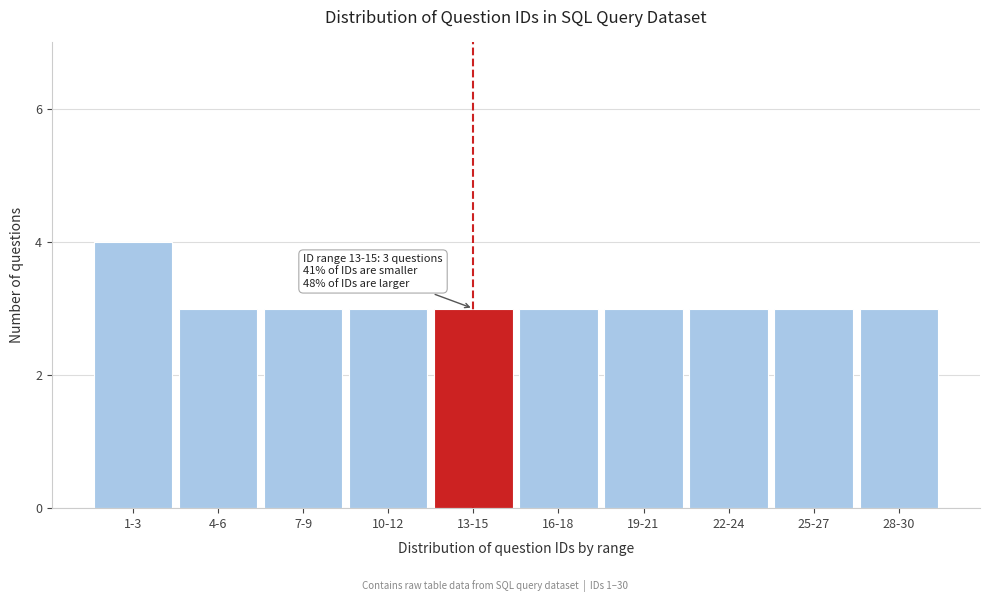

Reading left to right, transcribe all the data shown in this chart.

1-3=4	4-6=3	7-9=3	10-12=3	13-15=3	16-18=3	19-21=3	22-24=3	25-27=3	28-30=3